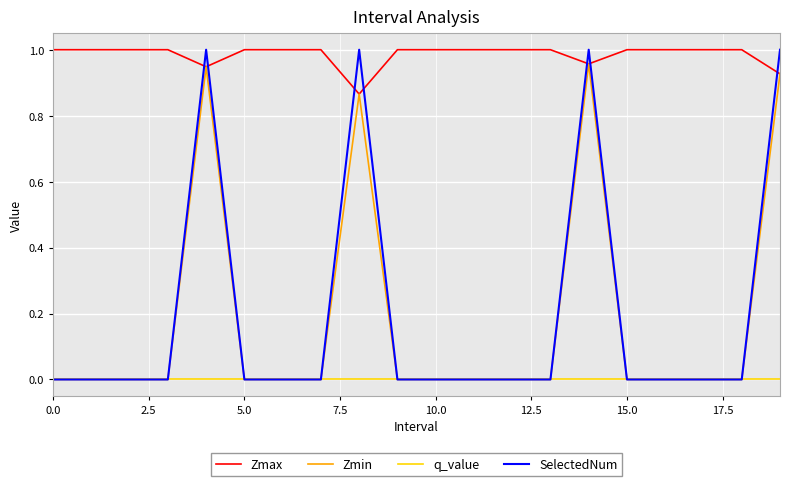

Which series has the largest total across all categories?

Zmax